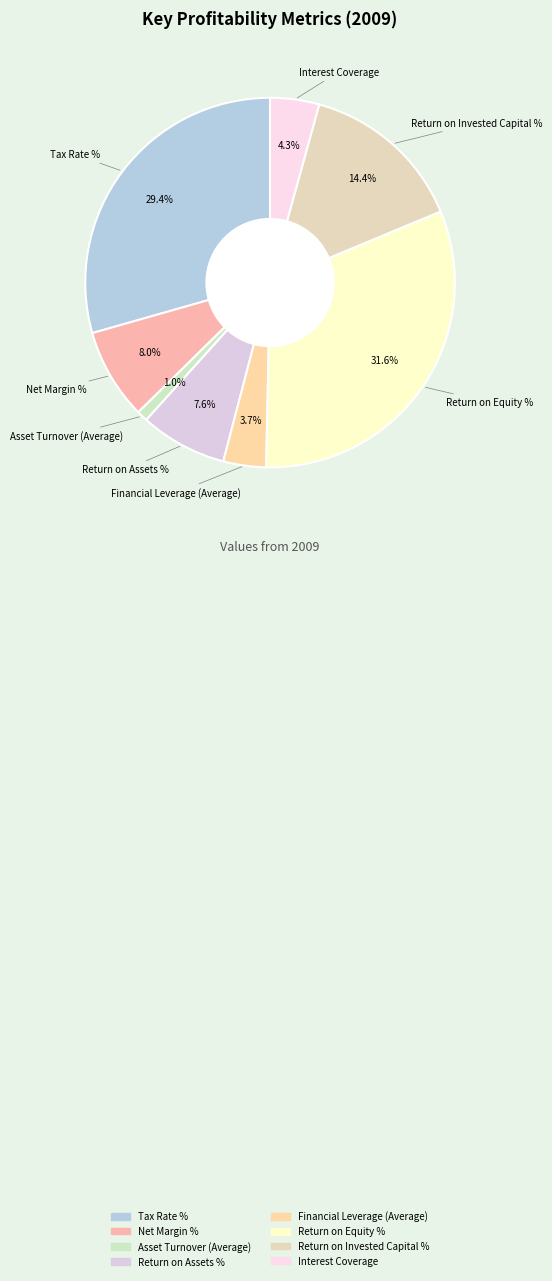

Does Net Margin % account for over 50% of the chart?

No